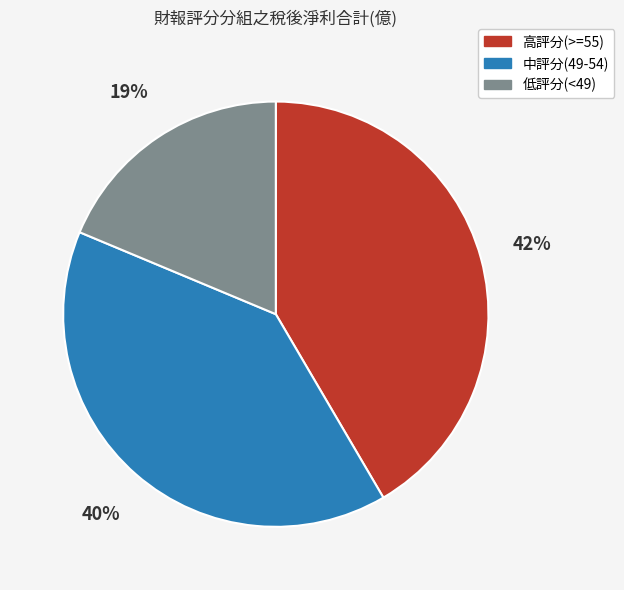

Is the sum of 低評分(<49) and 高評分(>=55) greater than half?

Yes